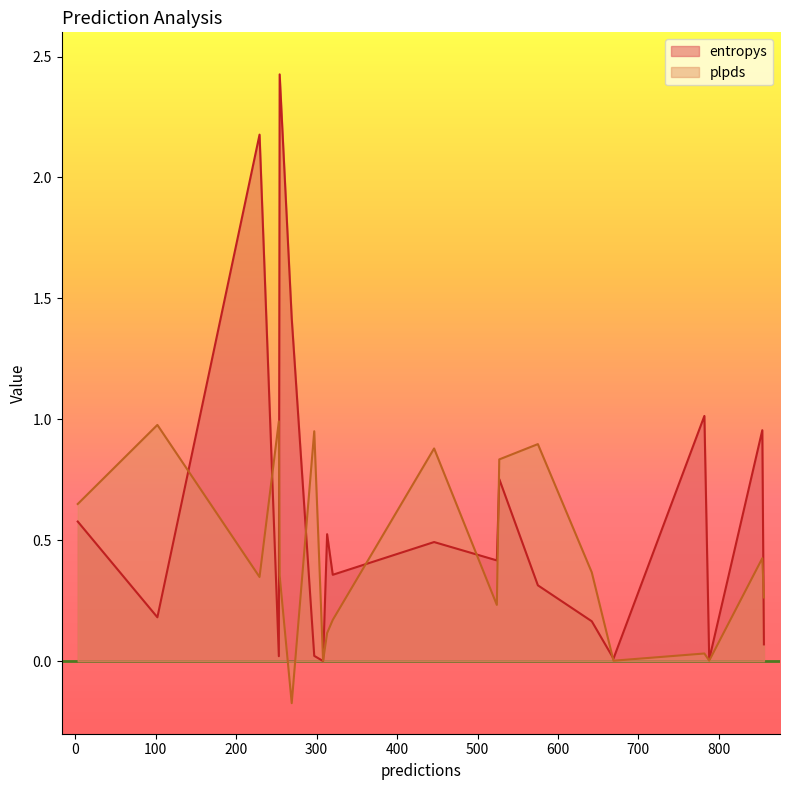

At how many categories does at least one series exceed 0?

20